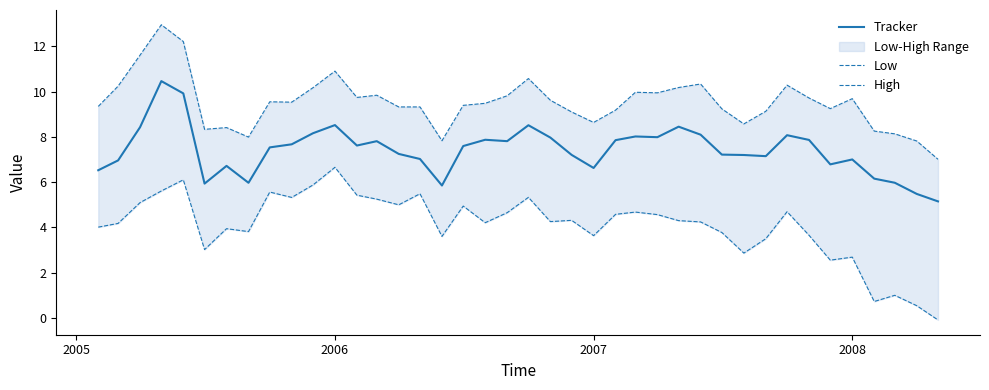

Which series has the largest total across all categories?

High